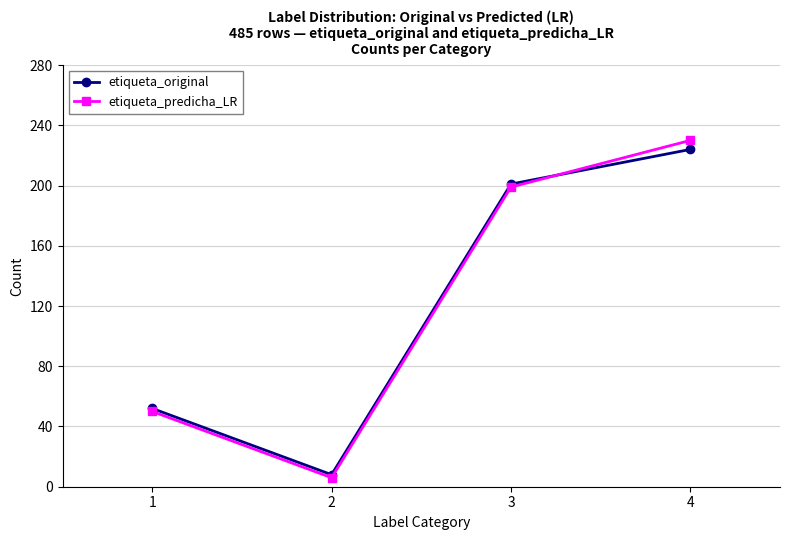

List the labels in order of etiqueta_predicha_LR value, largest first.

4, 3, 1, 2